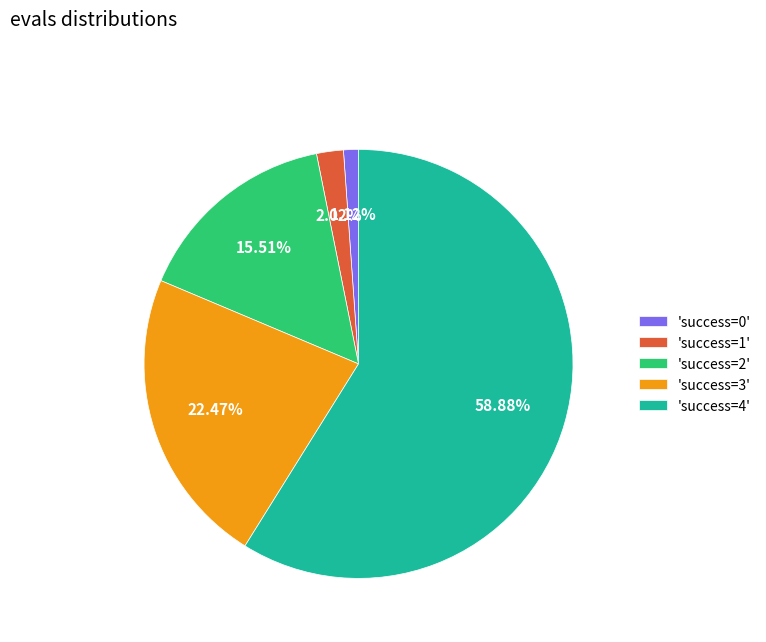

Between 'success=1' and 'success=4', which is larger?

'success=4'